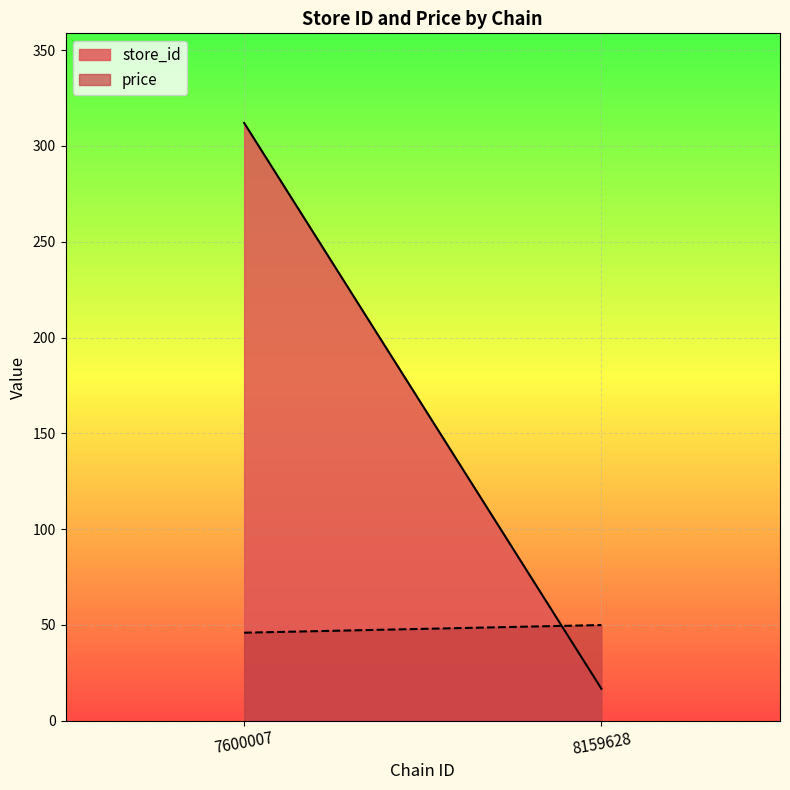

Reading left to right, extract all data points from this chart.

store_id: 7600007=312.0	8159628=16.7
price: 7600007=45.9	8159628=49.9